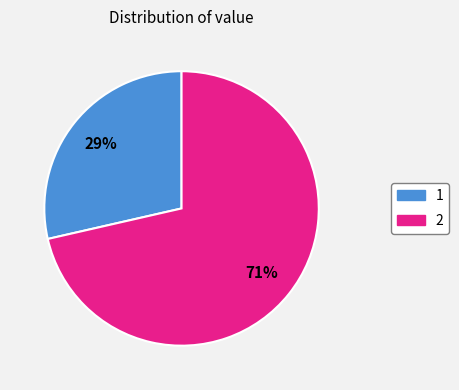

To the nearest percent, what is the combined percentage of 2 and 1?

100%